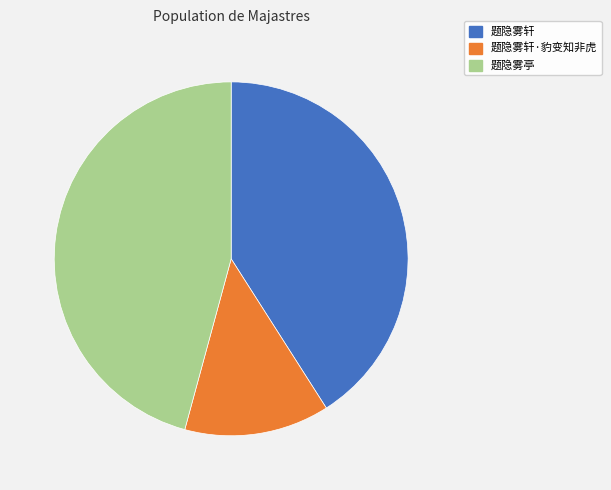

Does any single category account for the majority?

No